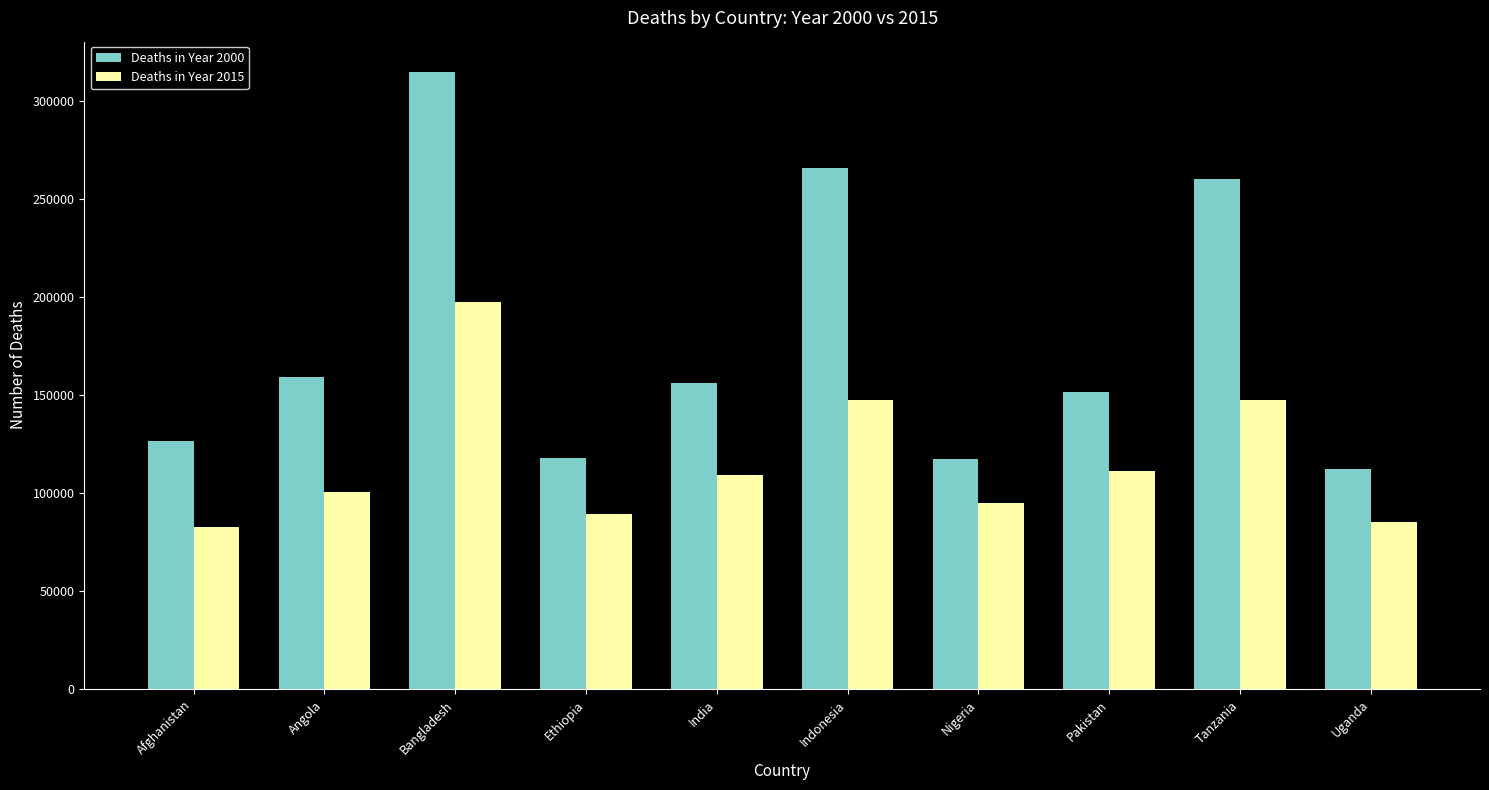

What is the difference between the Deaths in Year 2000 values at Nigeria and Tanzania?

143030.5